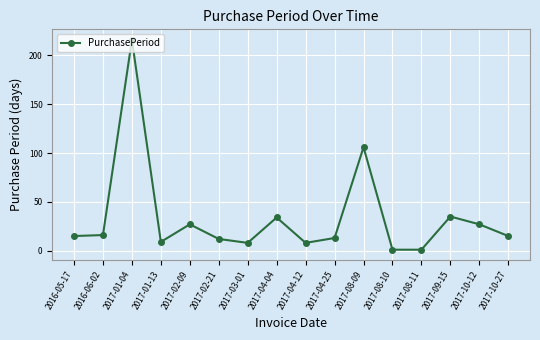

The value at 2017-04-25 is 5. True or false?

False